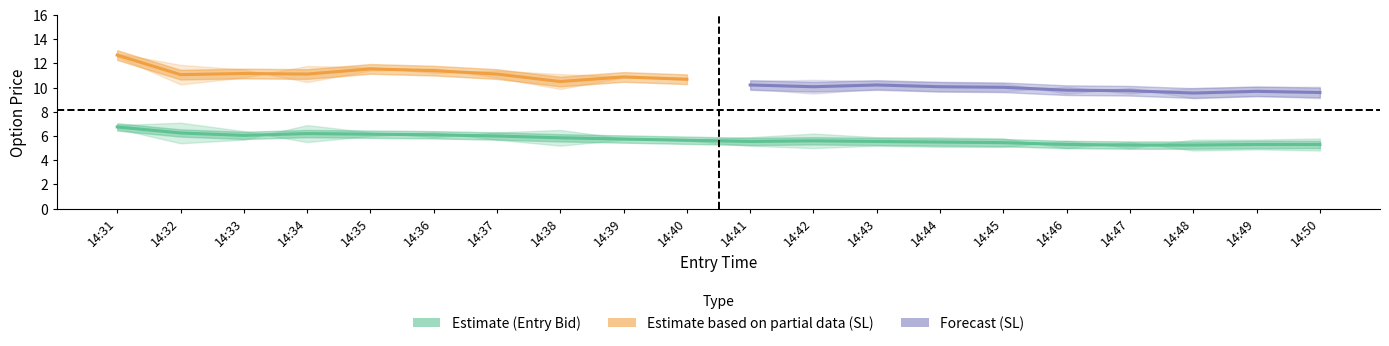

Is the value of entry_bid_C at 14:40 greater than the value of entry_bid_P at 14:42?

No